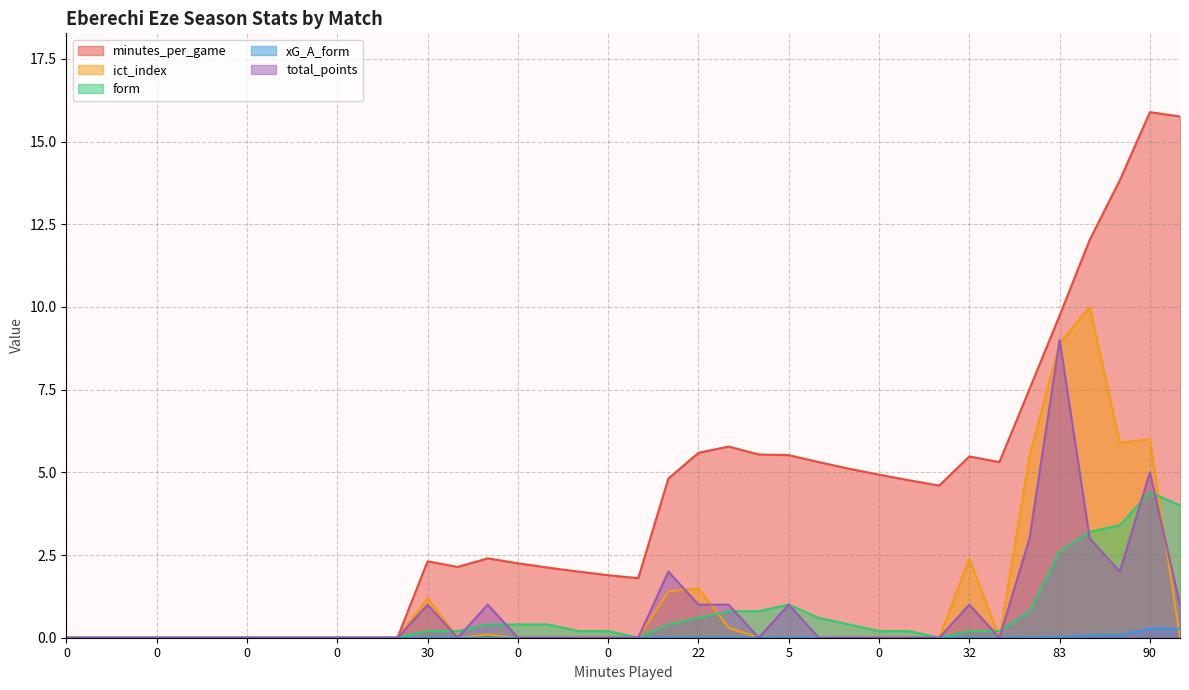

Which has a higher value, 11 or 0?

11